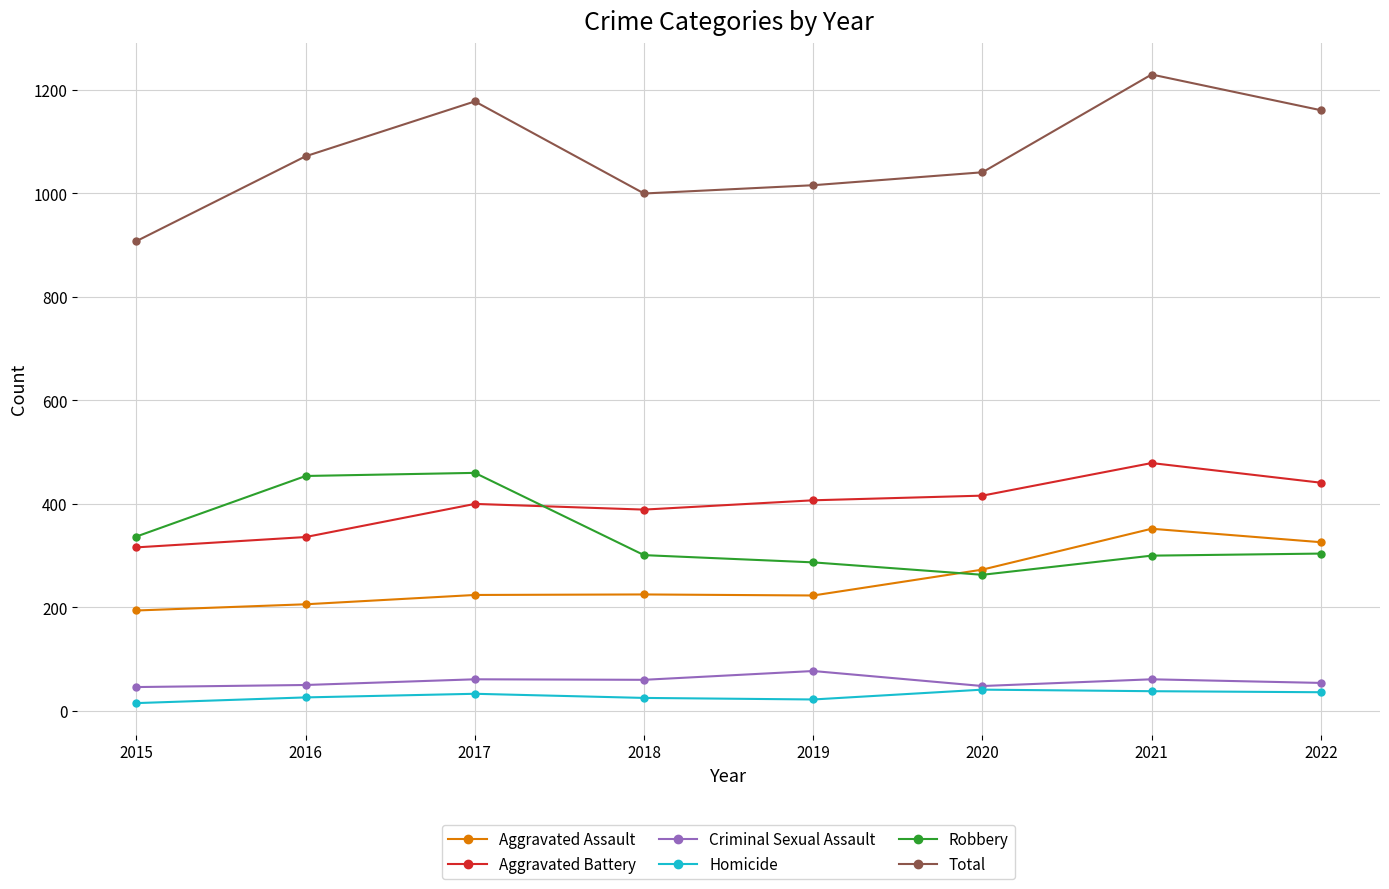

What is the sum of the Criminal Sexual Assault values at 2016 and 2017?

111